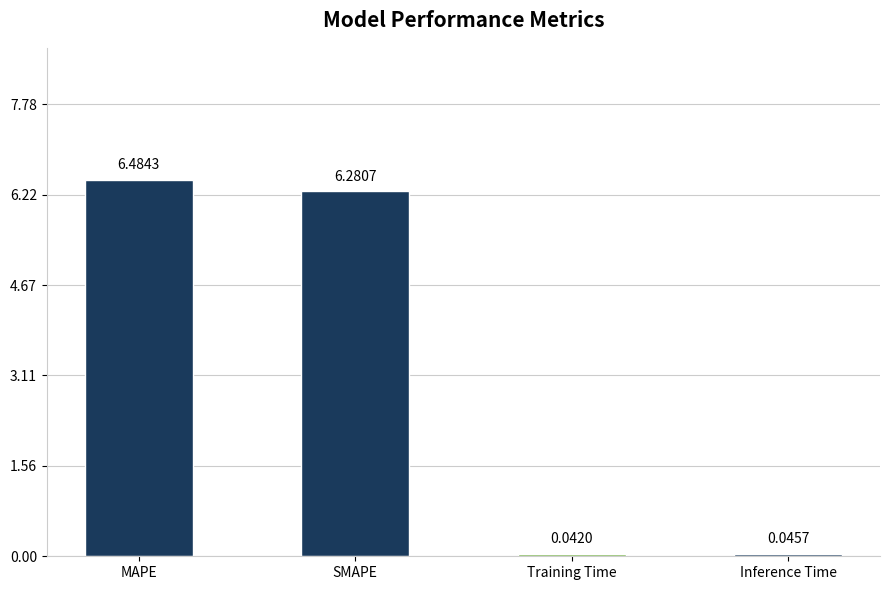

What is the difference between the maximum and minimum values?

6.4